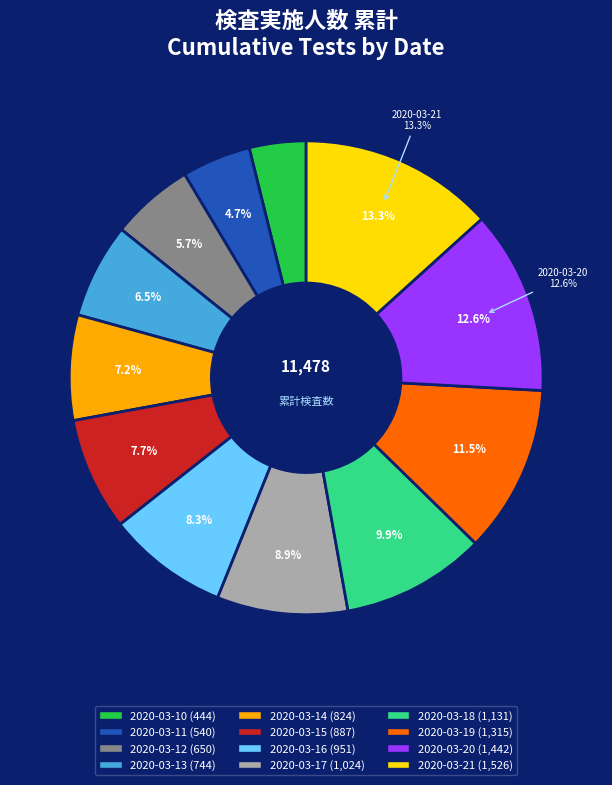

Which slice is the smallest?

2020-03-10